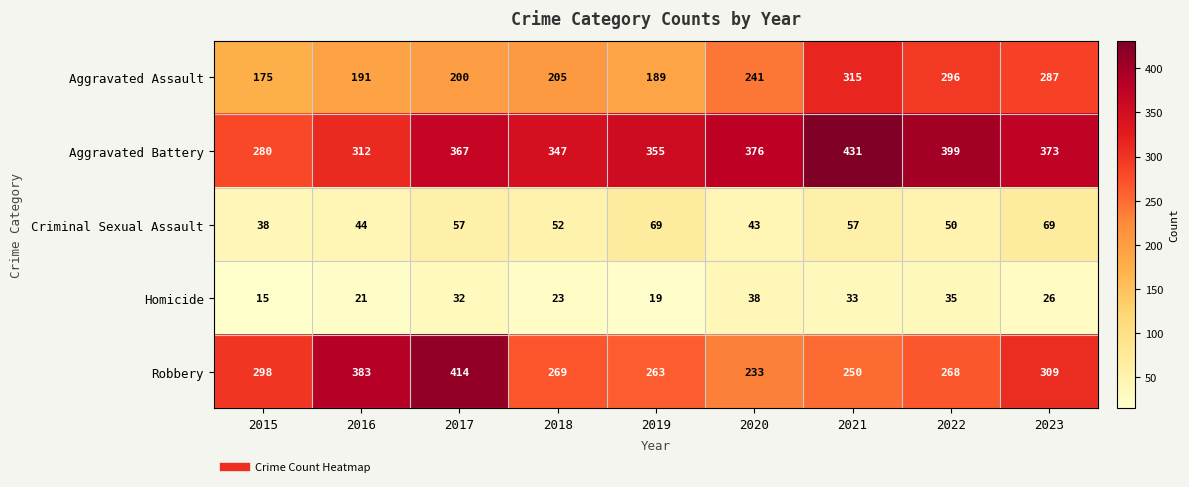

What is the spread (max minus min) of values at 2023?

347